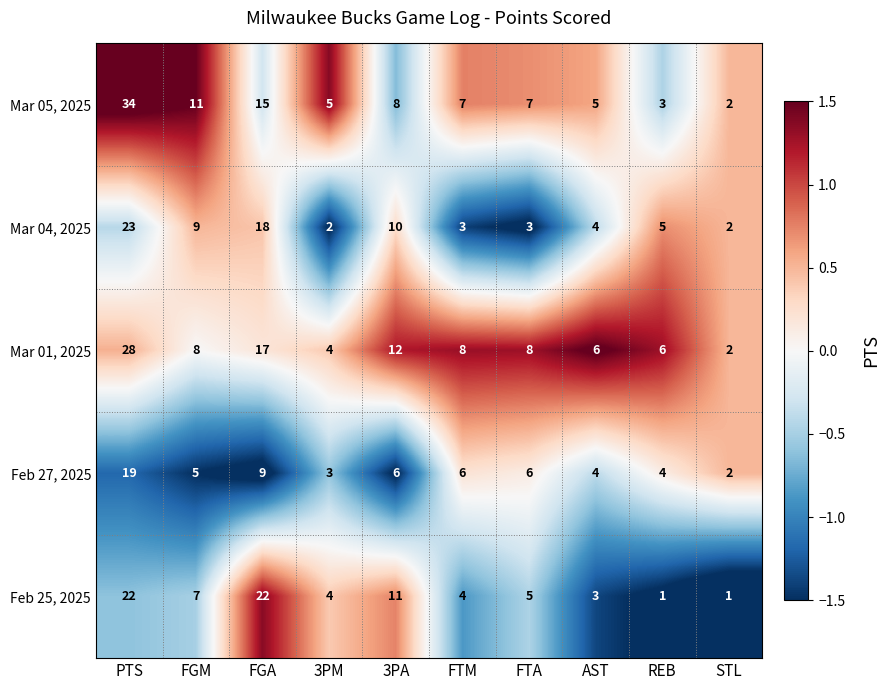

List the series in order of their peak value, lowest first.

Feb 27, 2025, Feb 25, 2025, Mar 04, 2025, Mar 01, 2025, Mar 05, 2025